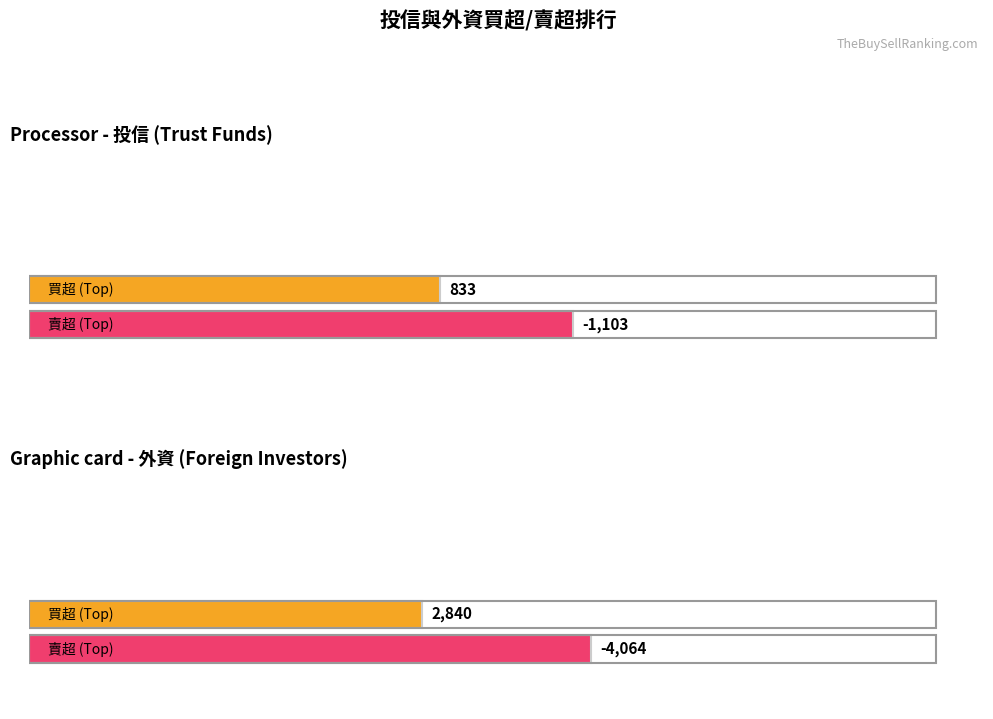

How many series are shown in this chart?

4